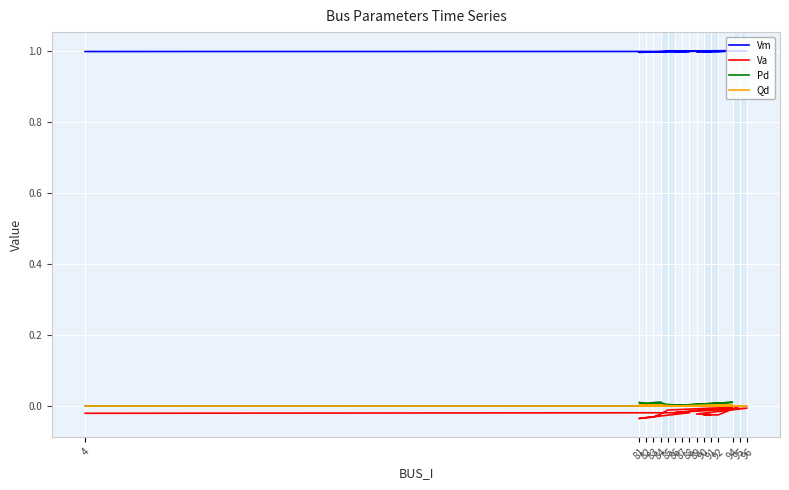

What is the maximum value shown in the chart?

1.0